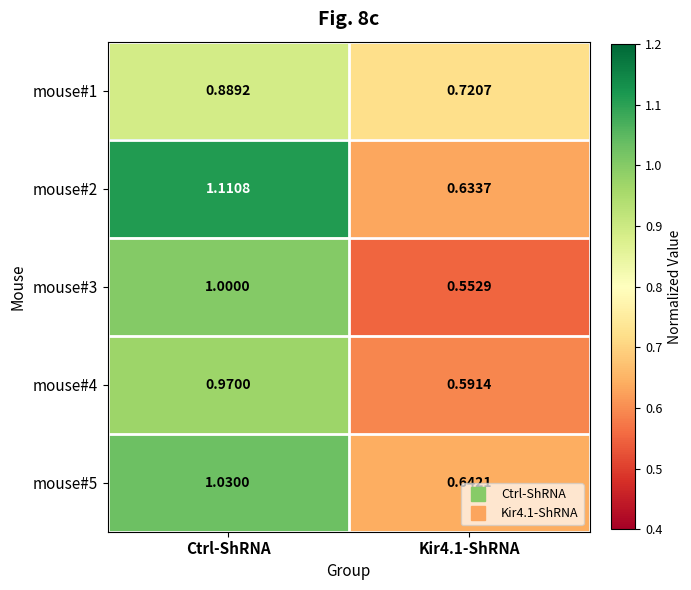

At which category is the sum across all series the highest?

Ctrl-ShRNA